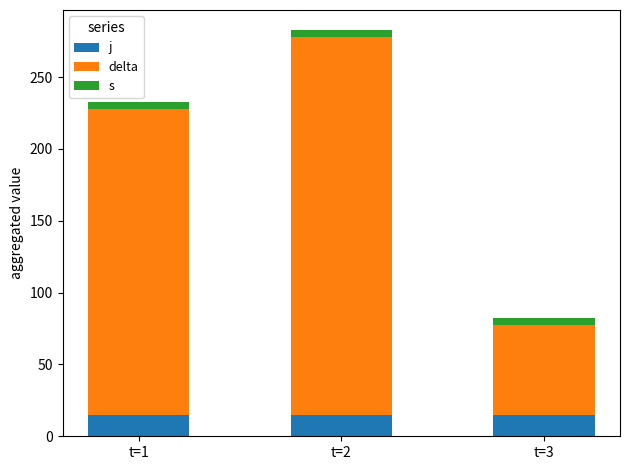

At which category is the sum across all series the highest?

t=2